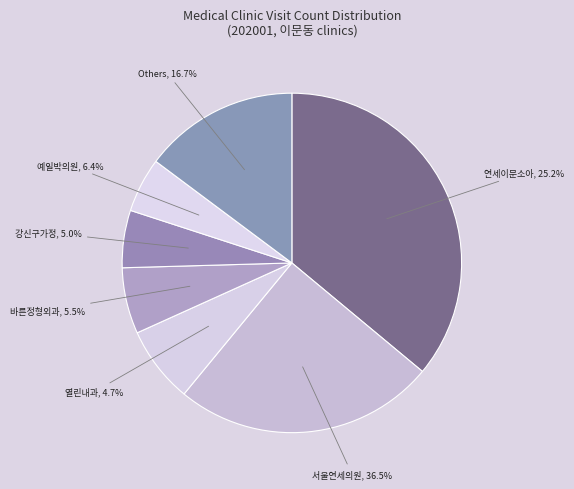

True or false: 예일박의원 accounts for 6% of the total.

True